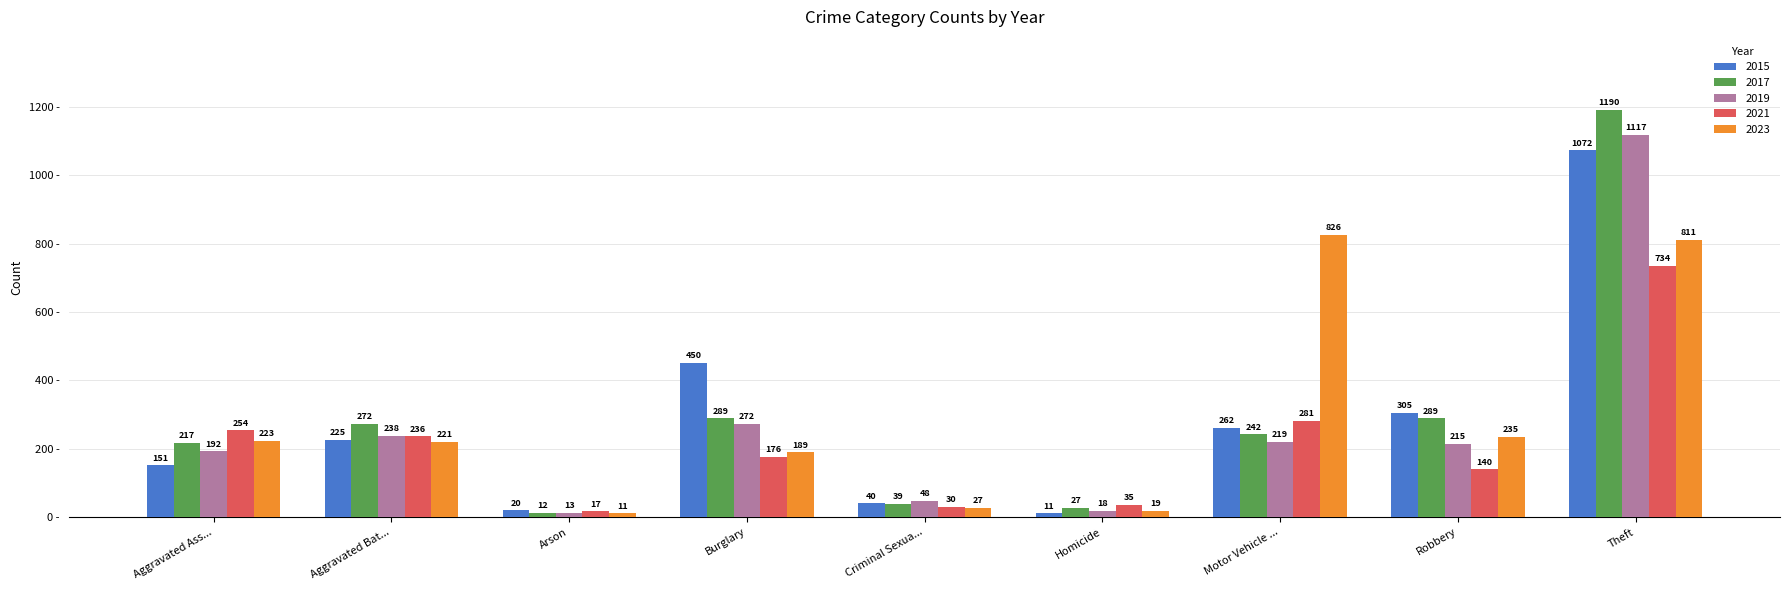

How many series are shown in this chart?

5